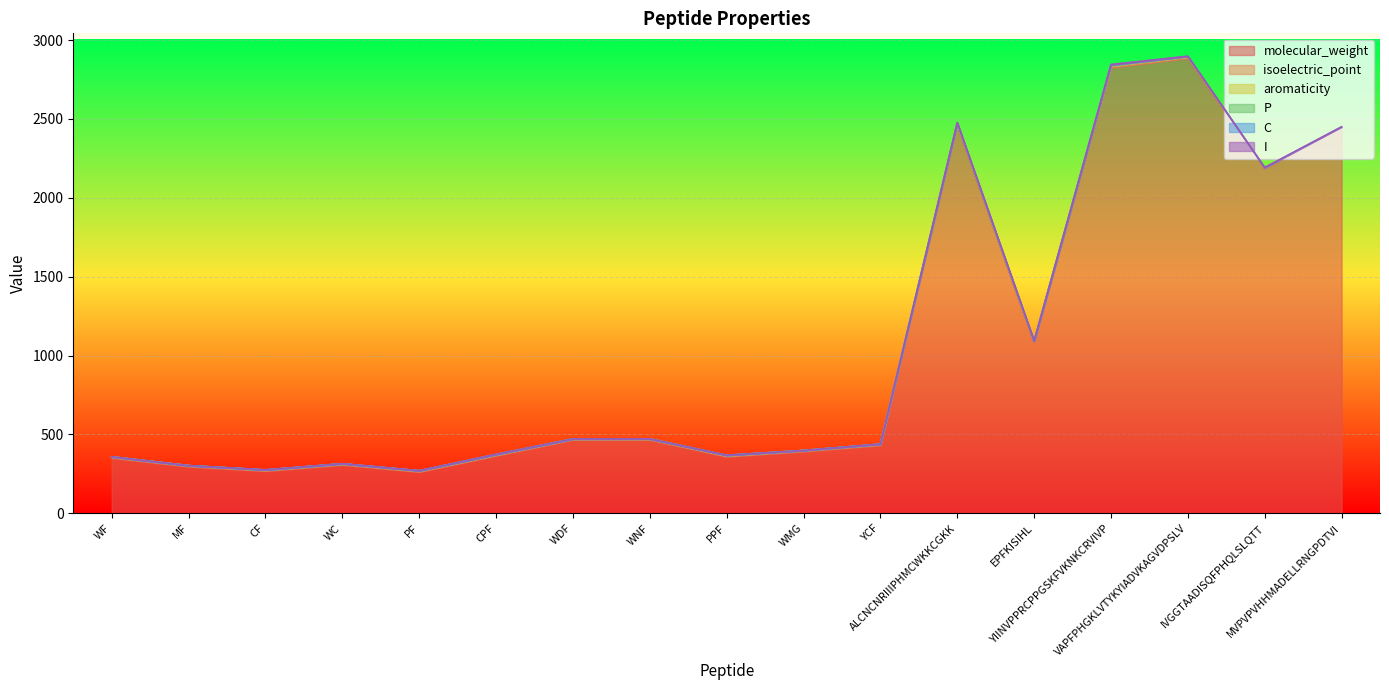

Does the chart display data point markers on the line(s)?

No